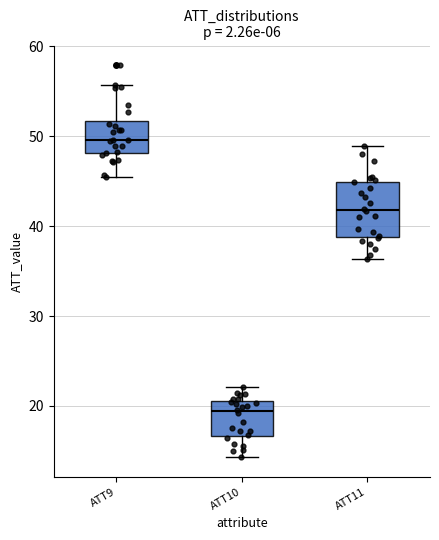

Reading left to right, read every box against the y-axis: the position of its median line, the range the box covers, and the ends of its whiskers. The values are not printed on the chart, so give them approximately, as read against the axis.

ATT9: median 50, box 48 to 52, whiskers 45 to 56
ATT10: median 19, box 17 to 21, whiskers 14 to 22
ATT11: median 42, box 39 to 45, whiskers 36 to 49